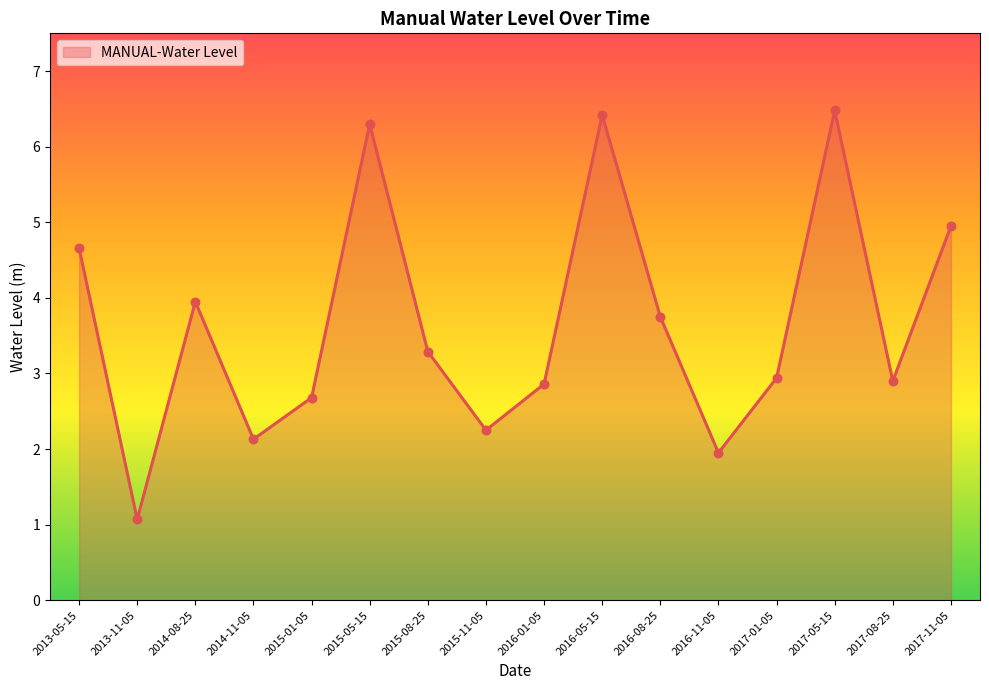

What is the change in value from 2015-05-15 to 2017-05-15?

+0.2